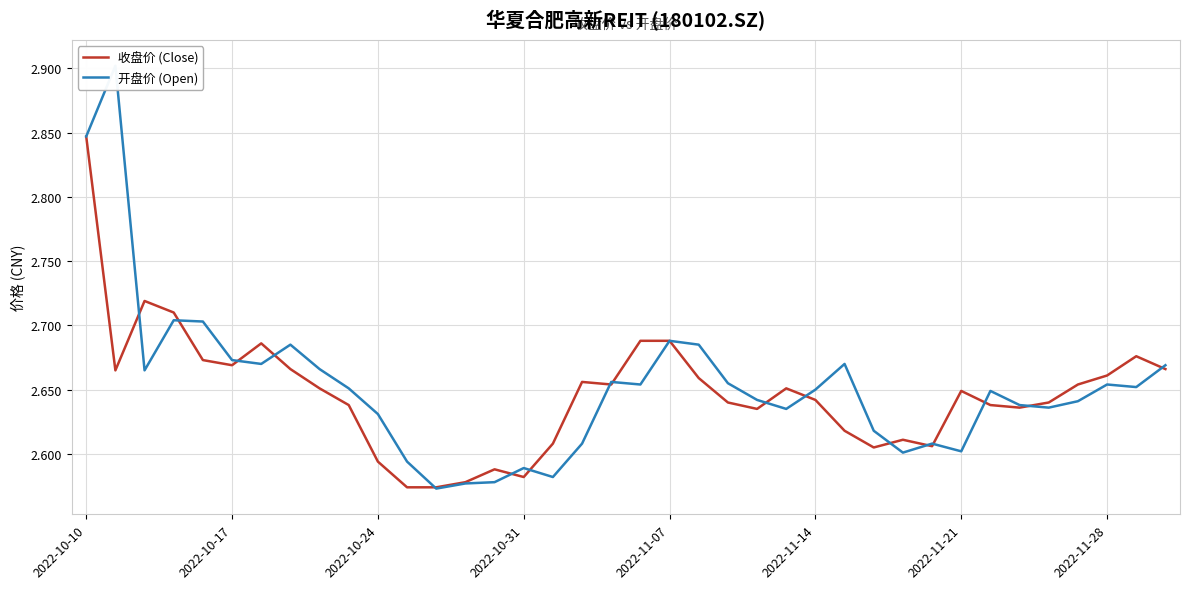

What is the total value across all series at 23?

5.3